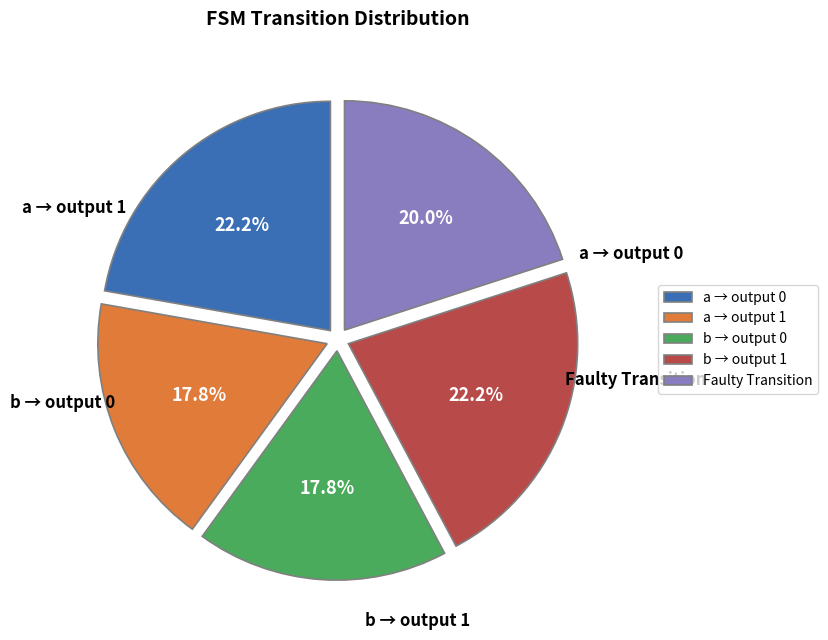

Approximately how many times larger is the value at Faulty Transition compared to a → output 0?

0.9